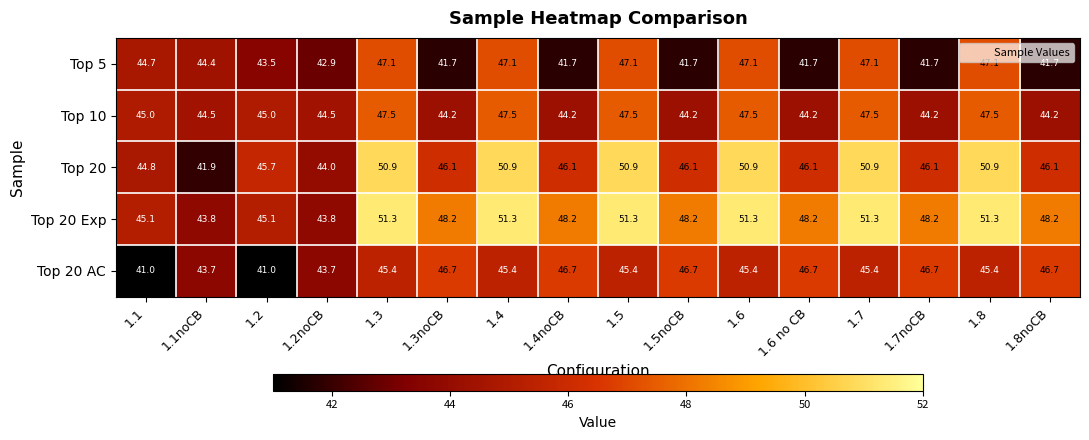

True or false: Top 20 AC has a value of 62.8 at 1.8noCB.

False